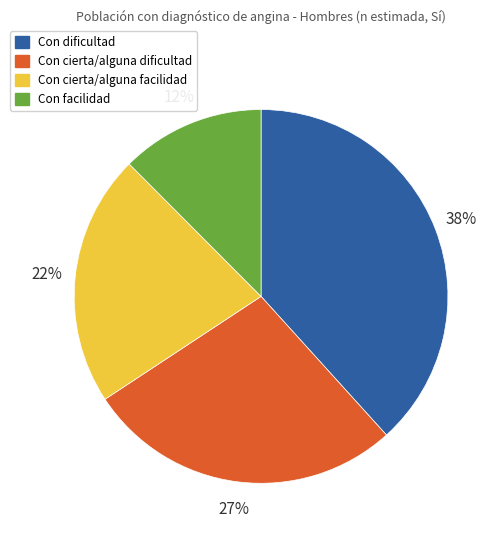

Approximately how many times larger is the value at Con cierta/alguna dificultad compared to Con facilidad?

2.2